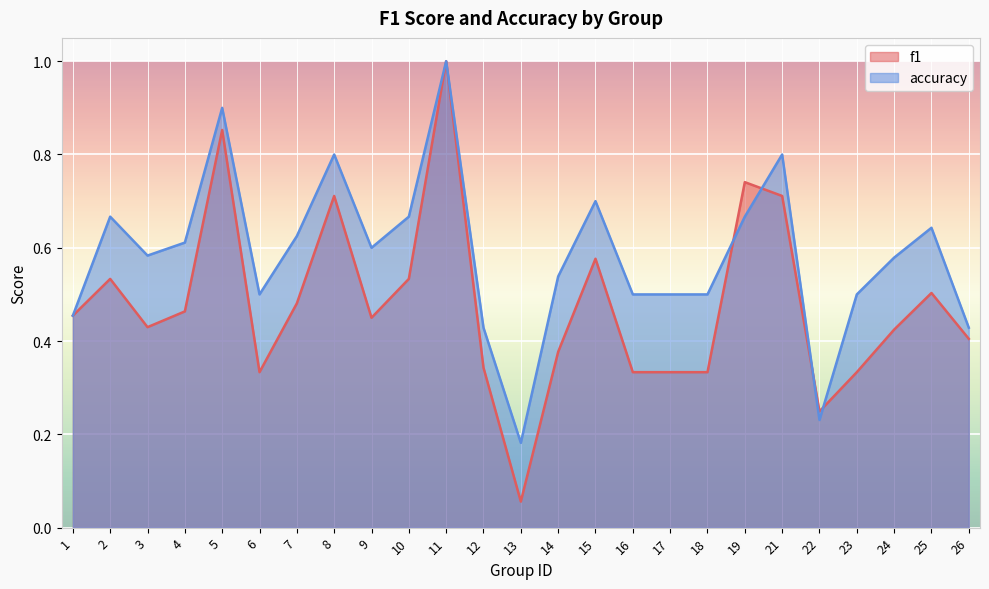

Reading left to right, transcribe all the data shown in this chart.

f1: 1=0.5	2=0.5	3=0.4	4=0.5	5=0.9	6=0.3	7=0.5	8=0.7	9=0.5	10=0.5	11=1.0	12=0.3	13=0.1	14=0.4	15=0.6	16=0.3	17=0.3	18=0.3	19=0.7	21=0.7	22=0.2	23=0.3	24=0.4	25=0.5	26=0.4
accuracy: 1=0.5	2=0.7	3=0.6	4=0.6	5=0.9	6=0.5	7=0.6	8=0.8	9=0.6	10=0.7	11=1.0	12=0.4	13=0.2	14=0.5	15=0.7	16=0.5	17=0.5	18=0.5	19=0.7	21=0.8	22=0.2	23=0.5	24=0.6	25=0.6	26=0.4